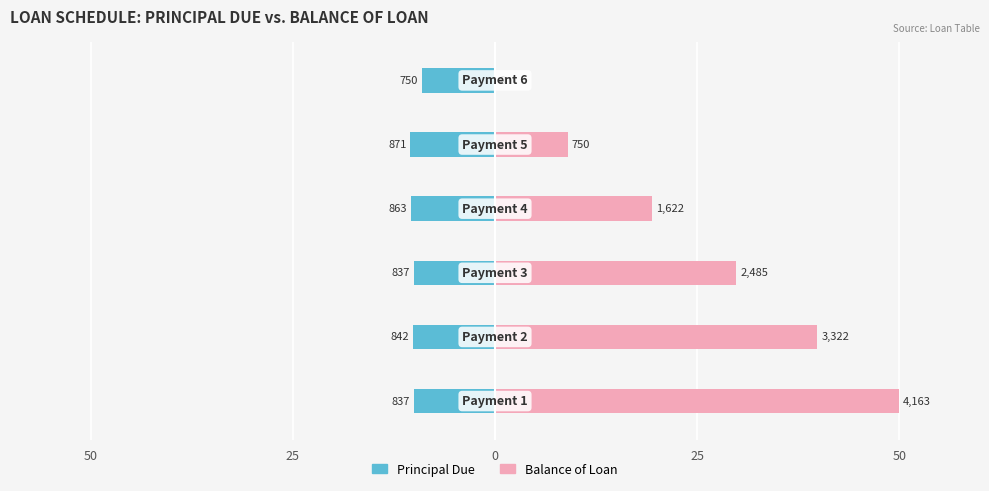

Does the chart contain stacked bars?

No